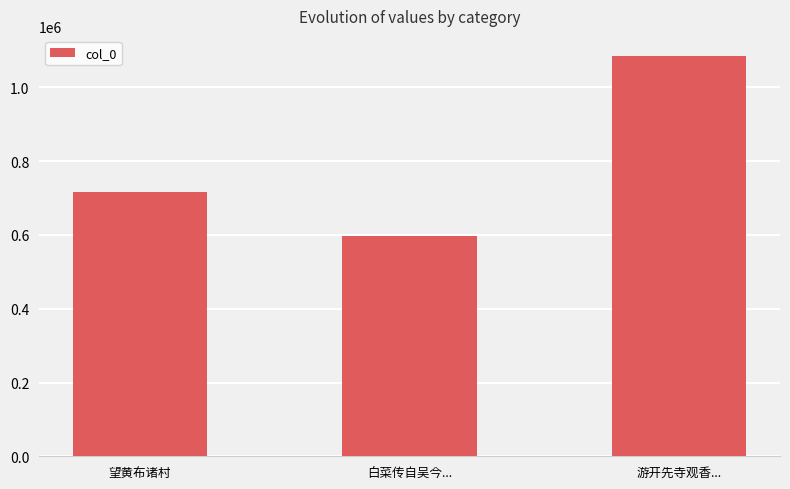

How many values are between 596754 and 1085513?

3